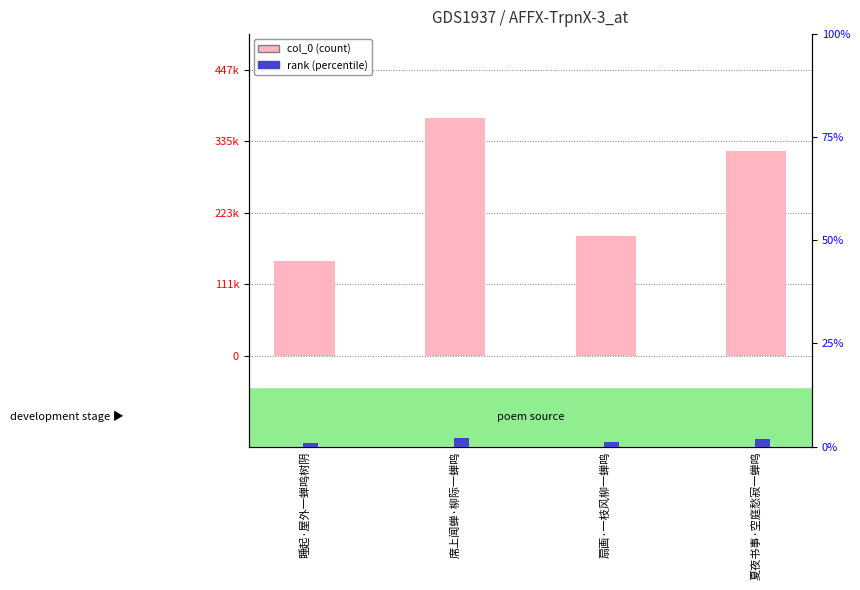

Between 睡起·屋外一蝉鸣树阴 and 扇画·一枝风柳一蝉鸣, which is larger?

扇画·一枝风柳一蝉鸣